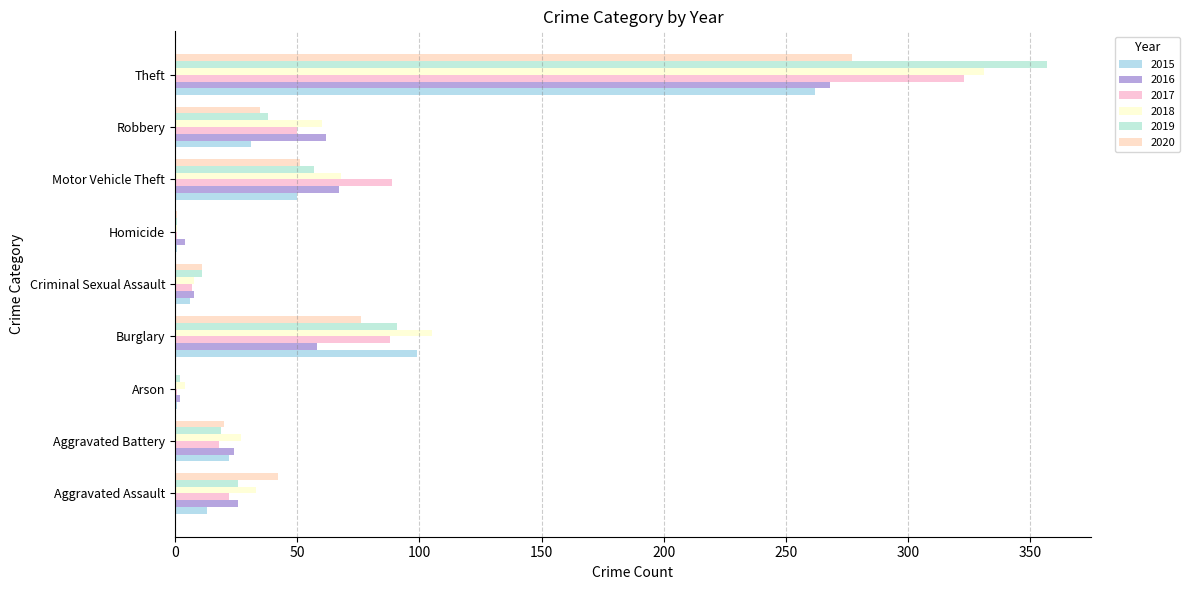

Is the value of 2017 at Homicide greater than the value of 2020 at Motor Vehicle Theft?

No